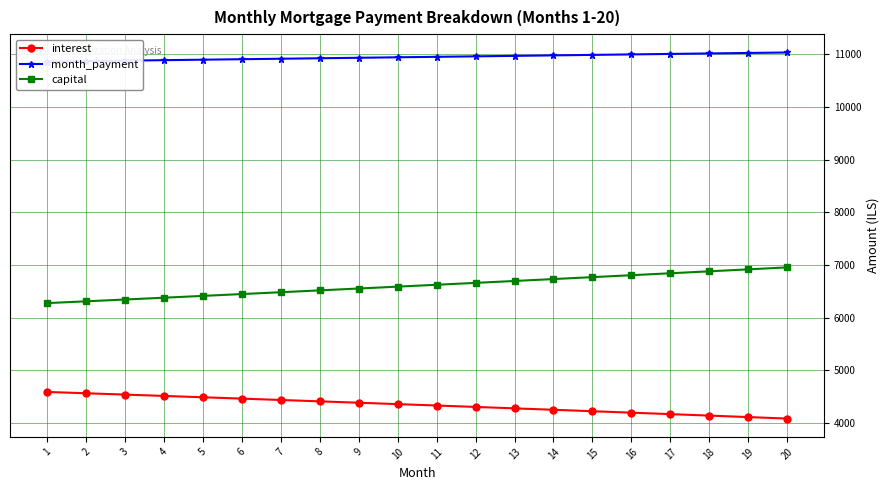

What is the value of the month_payment point at the 13th from the left?

10970.8